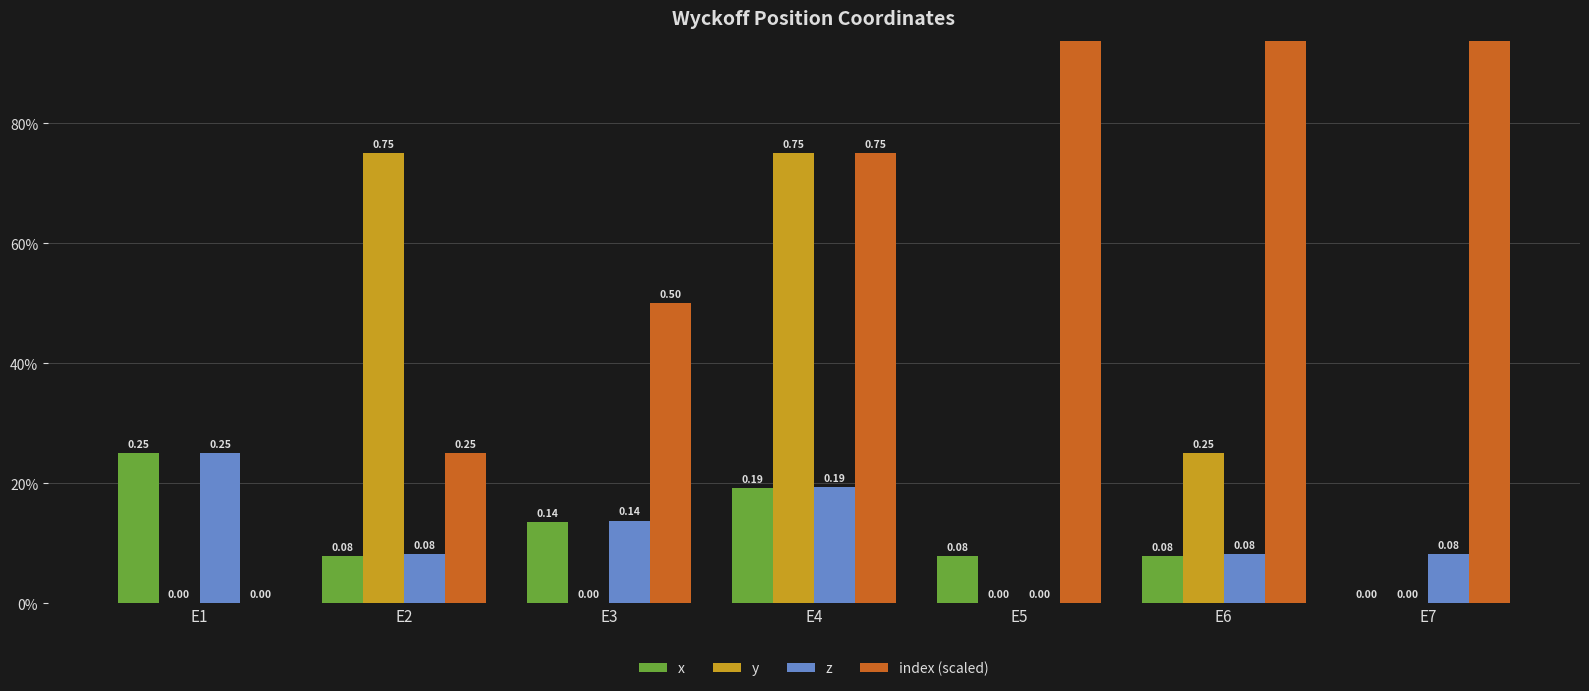

Reading right to left, what are all the values shown in this chart?

x: 0.0	0.1	0.1	0.2	0.1	0.1	0.2
y: 0.0	0.2	0.0	0.8	0.0	0.8	0.0
z: 0.1	0.1	0.0	0.2	0.1	0.1	0.2
index (scaled): 1.5	1.2	1.0	0.8	0.5	0.2	0.0